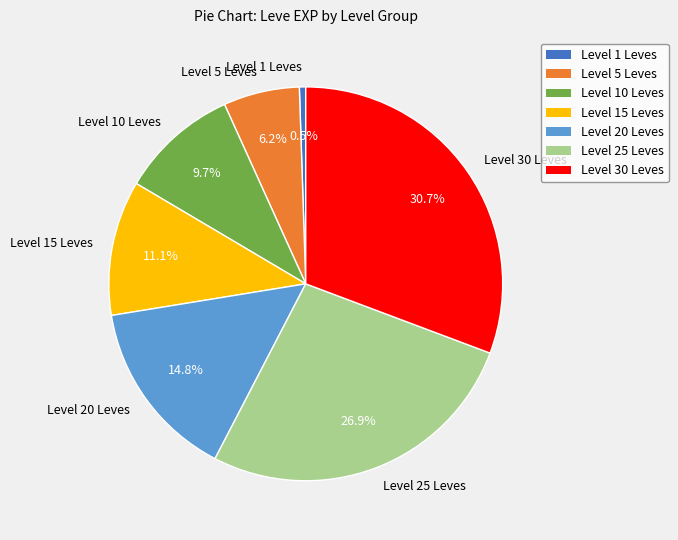

How many segments does this pie chart have?

7